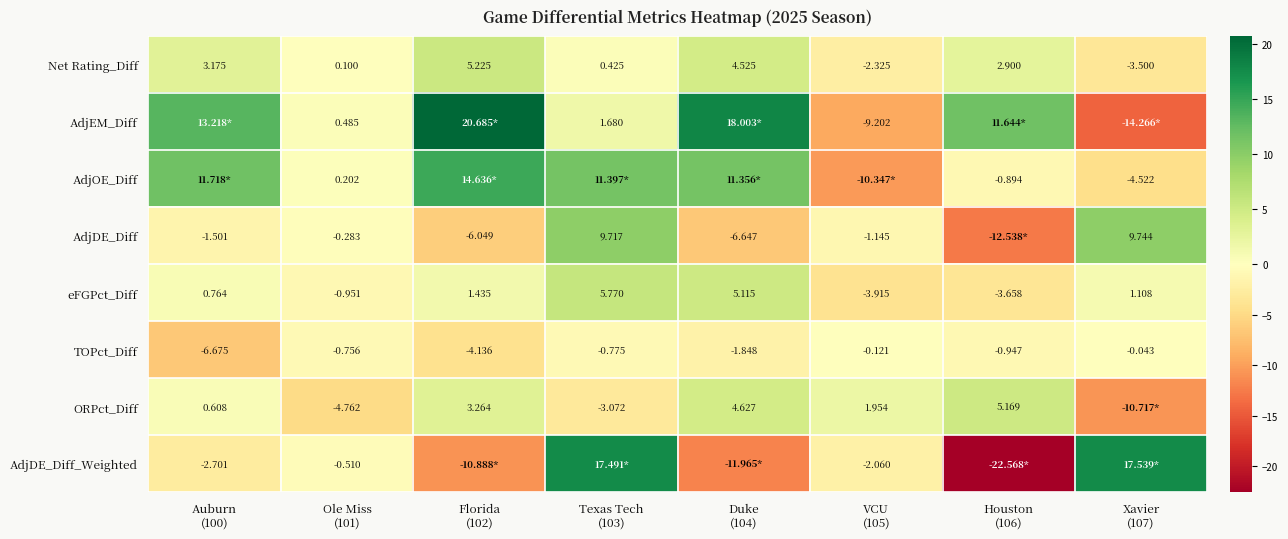

Where is AdjEM_Diff nearest to the value 3?

Texas Tech (103)